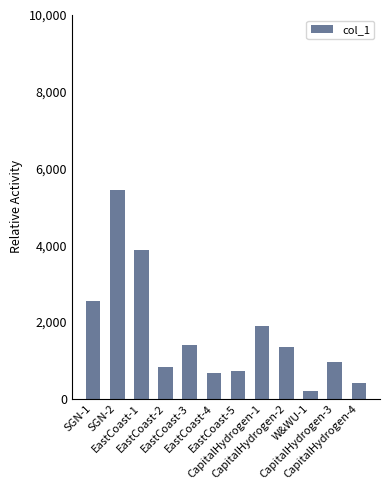

What position from the right is CapitalHydrogen-3?

2